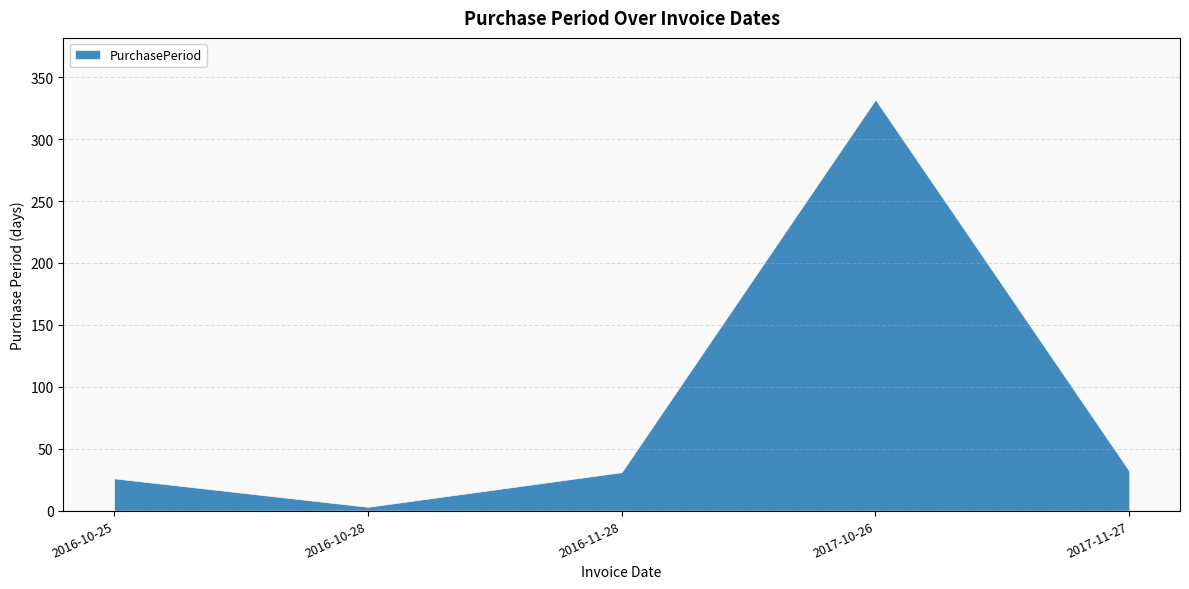

How many data points are above 31?

2